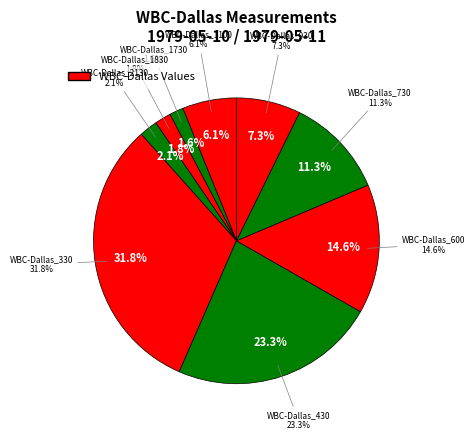

Is WBC-Dallas_1730 the majority of the pie?

No